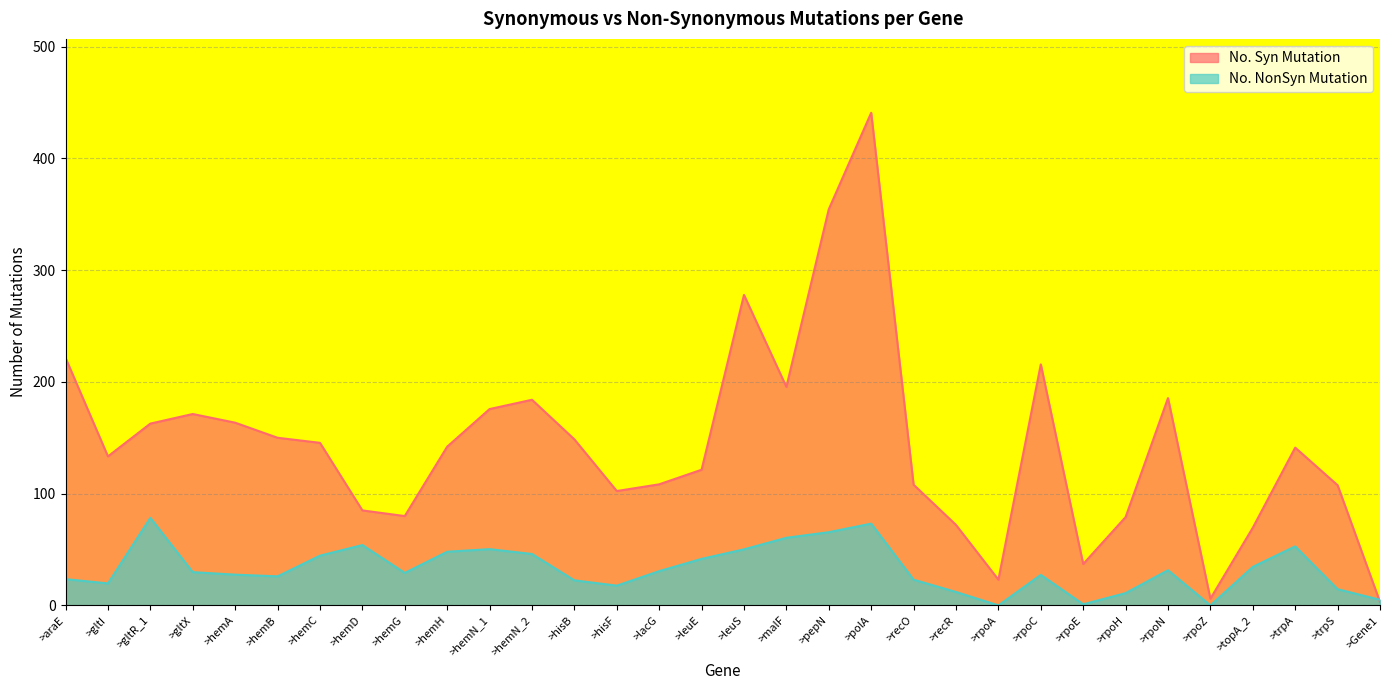

What is the total value across all series at >gltX?

201.0